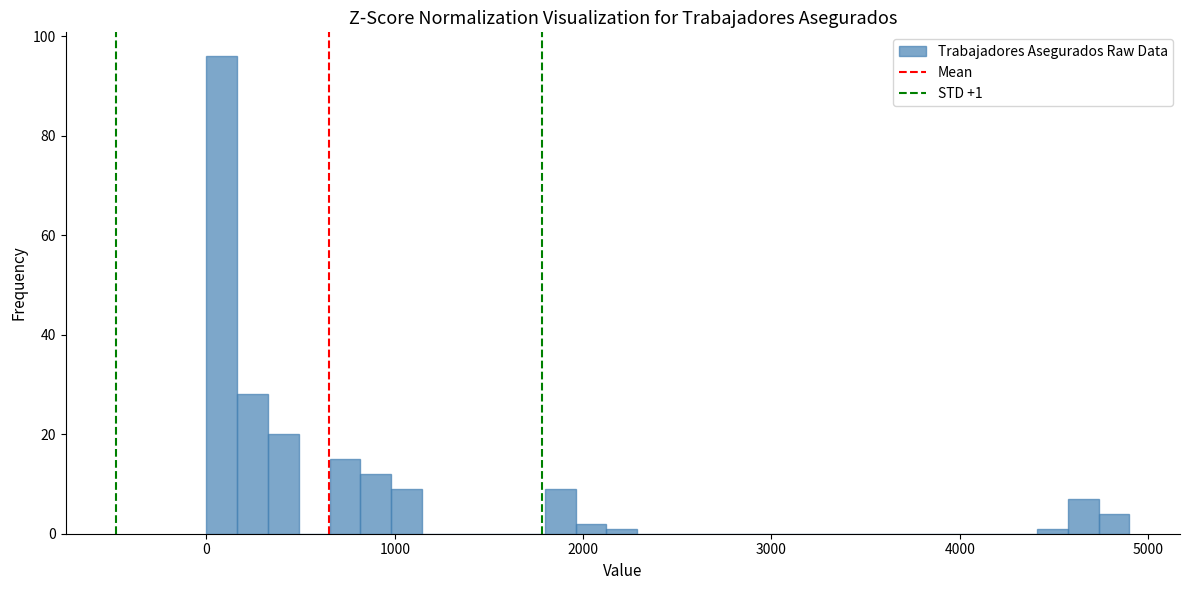

Read against the x-axis, roughly where is the centre of the tallest bar?

100